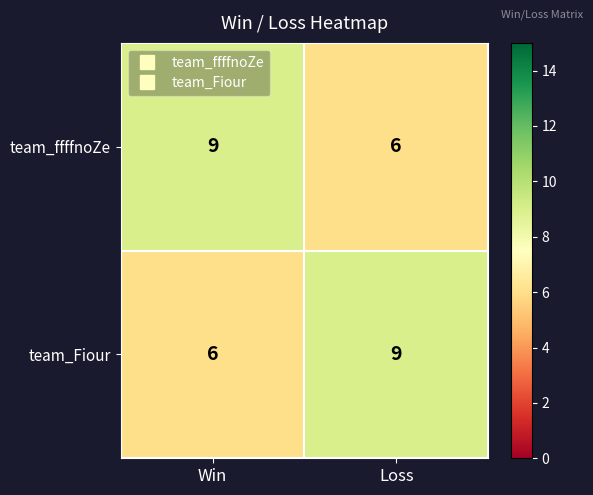

How many data points does each series have?

2